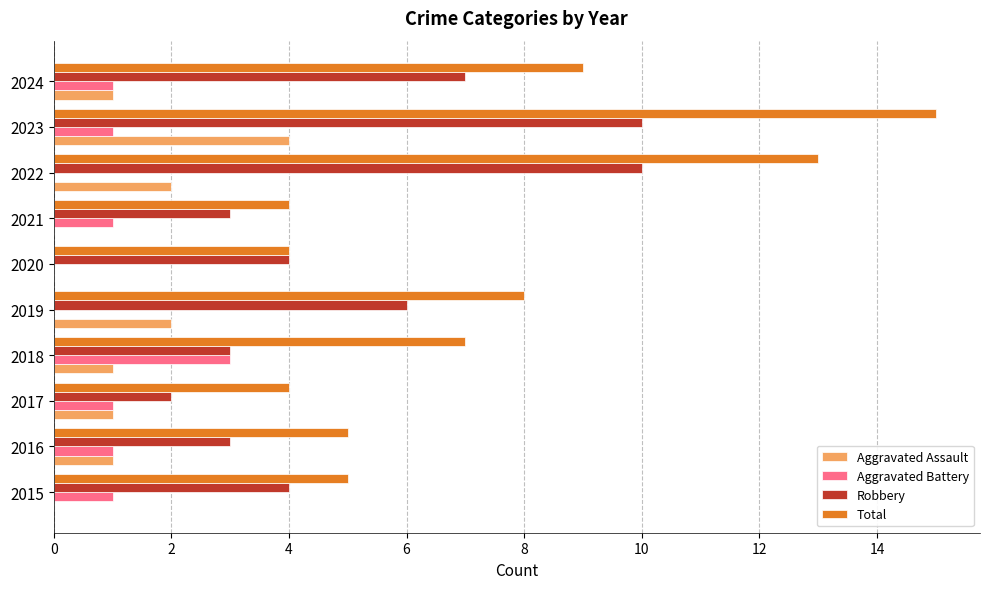

What is the maximum value for Total?

15